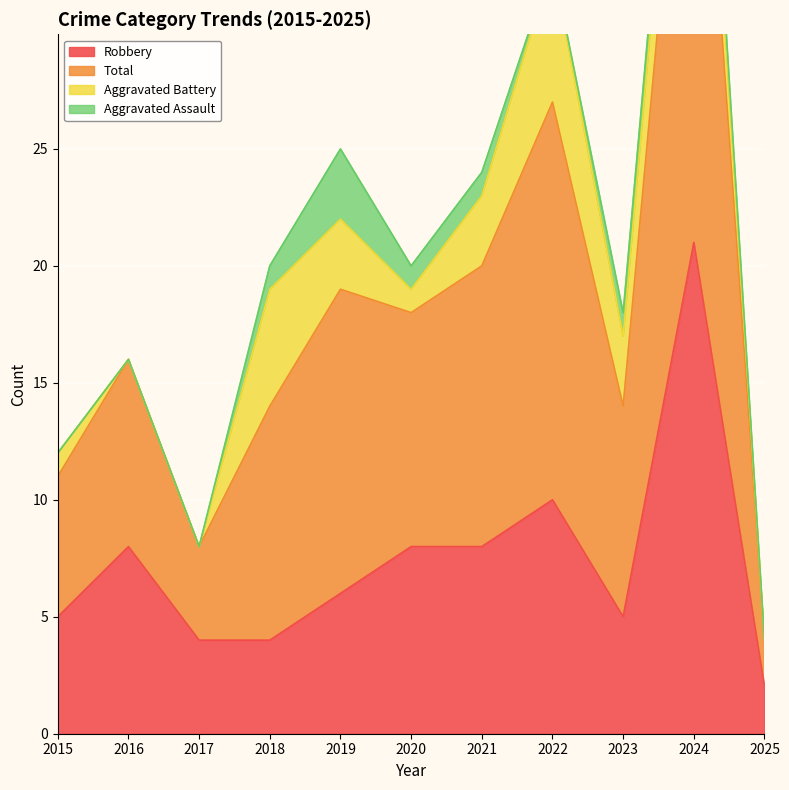

True or false: Total has a value of 6 at 2025.

False